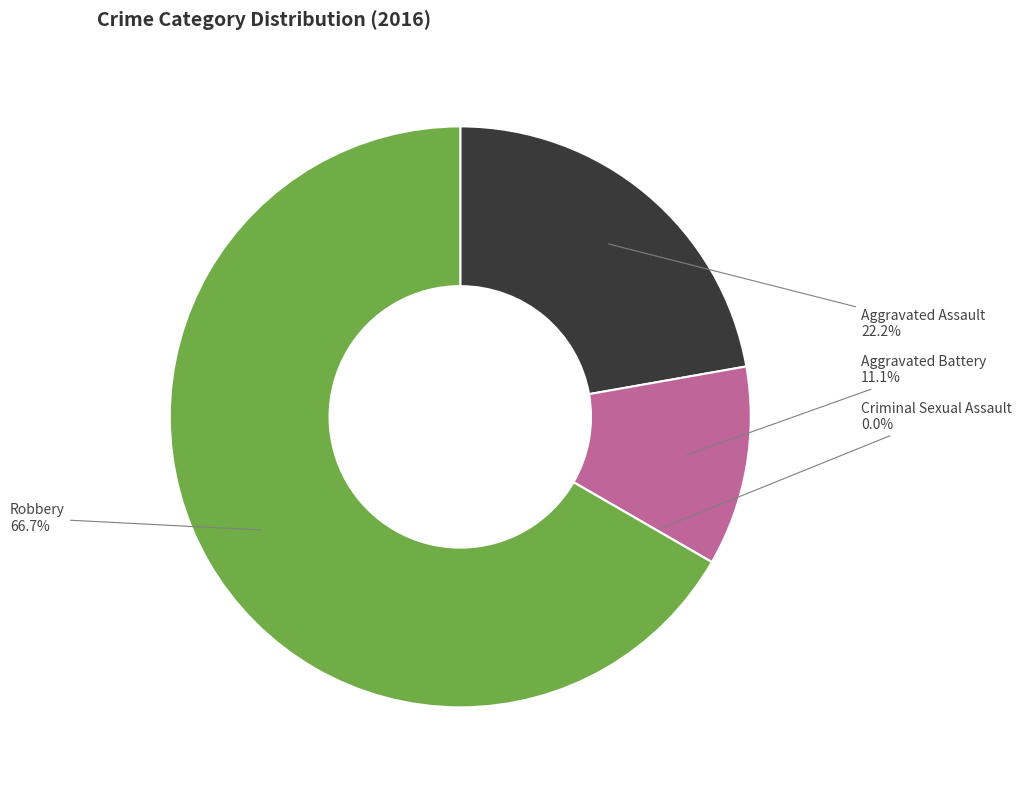

Rank the categories by value from lowest to highest.

Criminal Sexual Assault, Aggravated Battery, Aggravated Assault, Robbery